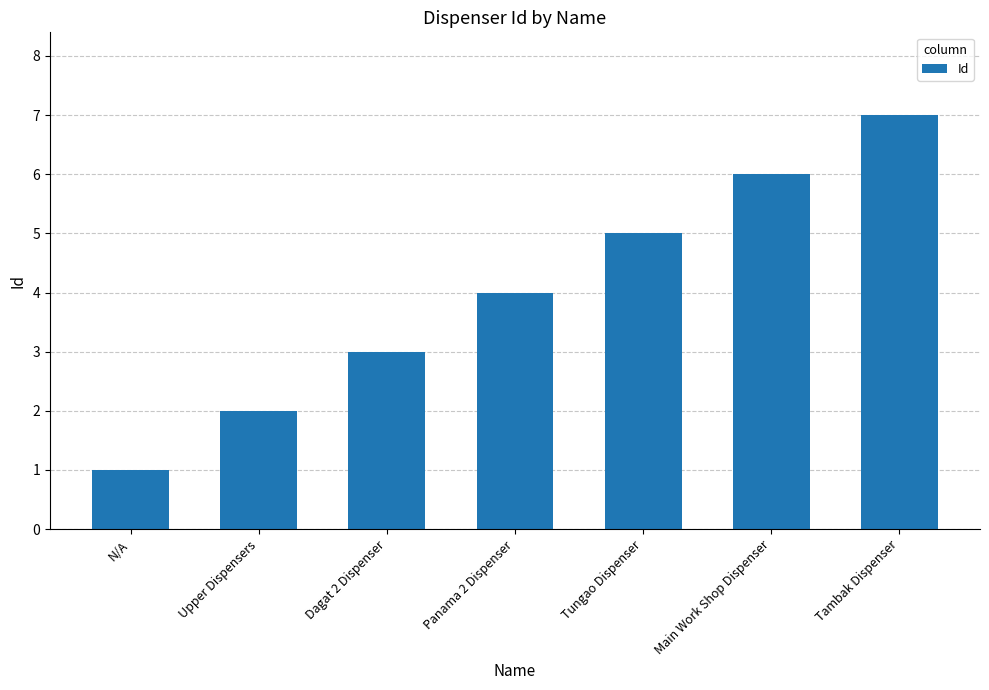

How many data points are less than 4?

3